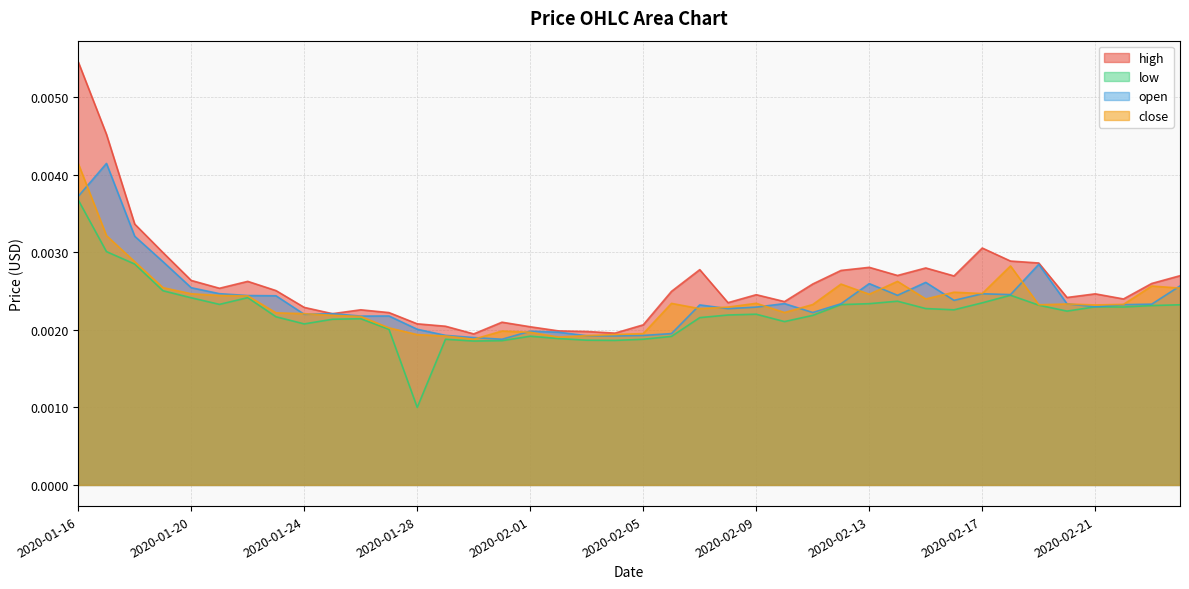

At which category does the chart reach its peak across all series?

2020-01-16